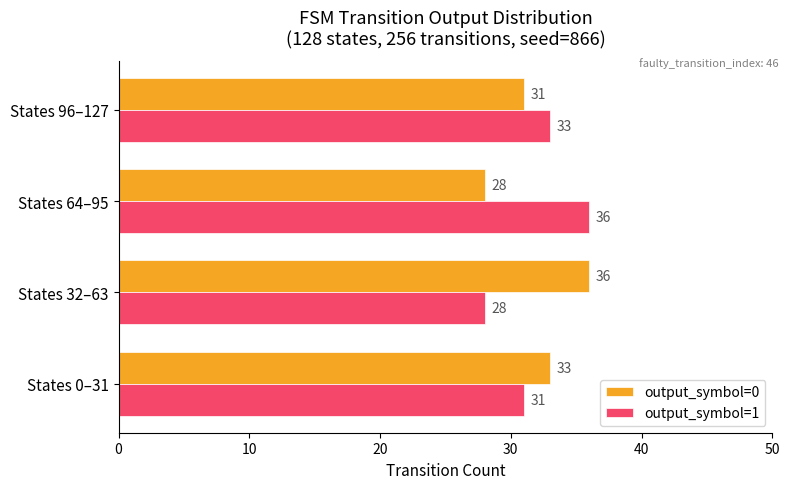

What are all the series names shown in the legend?

output_symbol=0, output_symbol=1